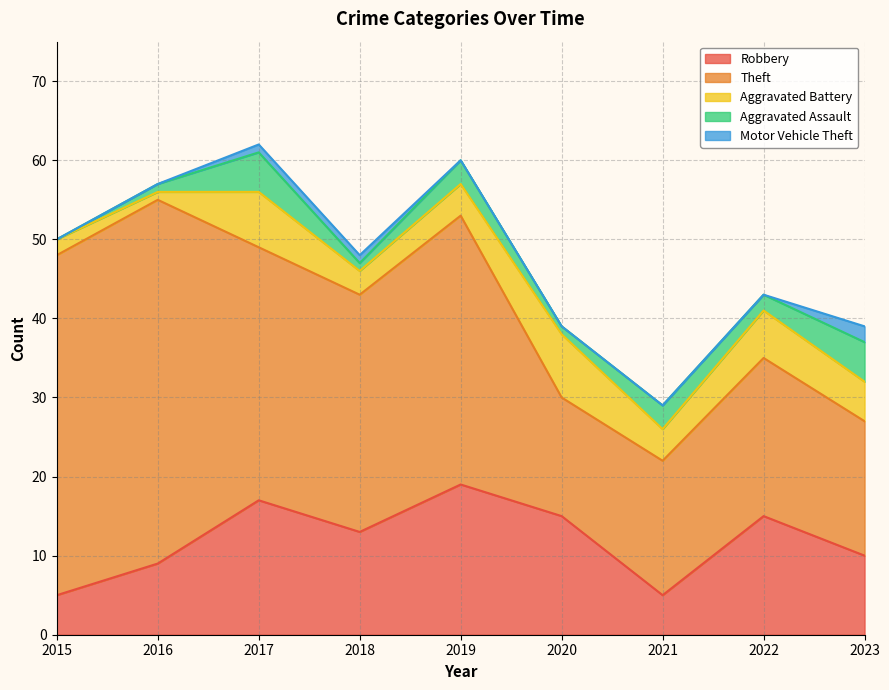

Is it true that Total equals 57 at 2016?

True